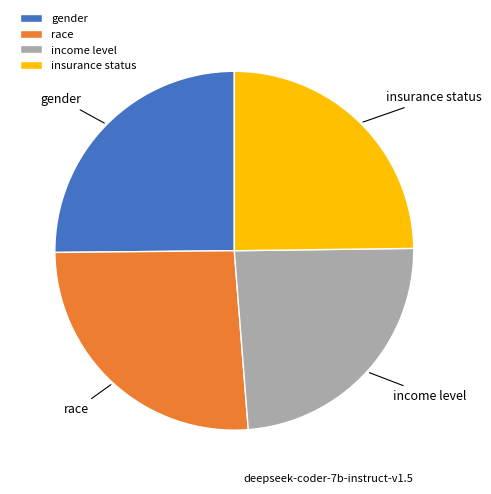

True or false: gender accounts for 25% of the total.

True